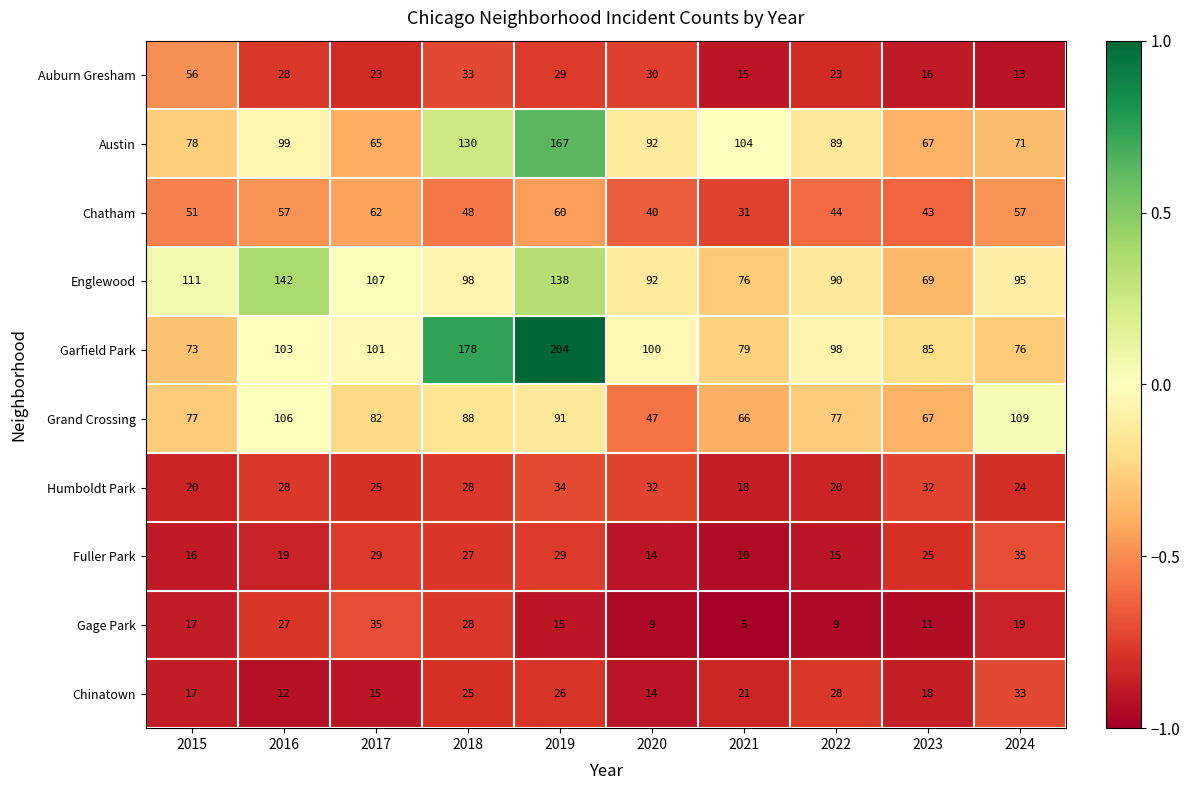

At which category does the chart reach its minimum across all series?

2021